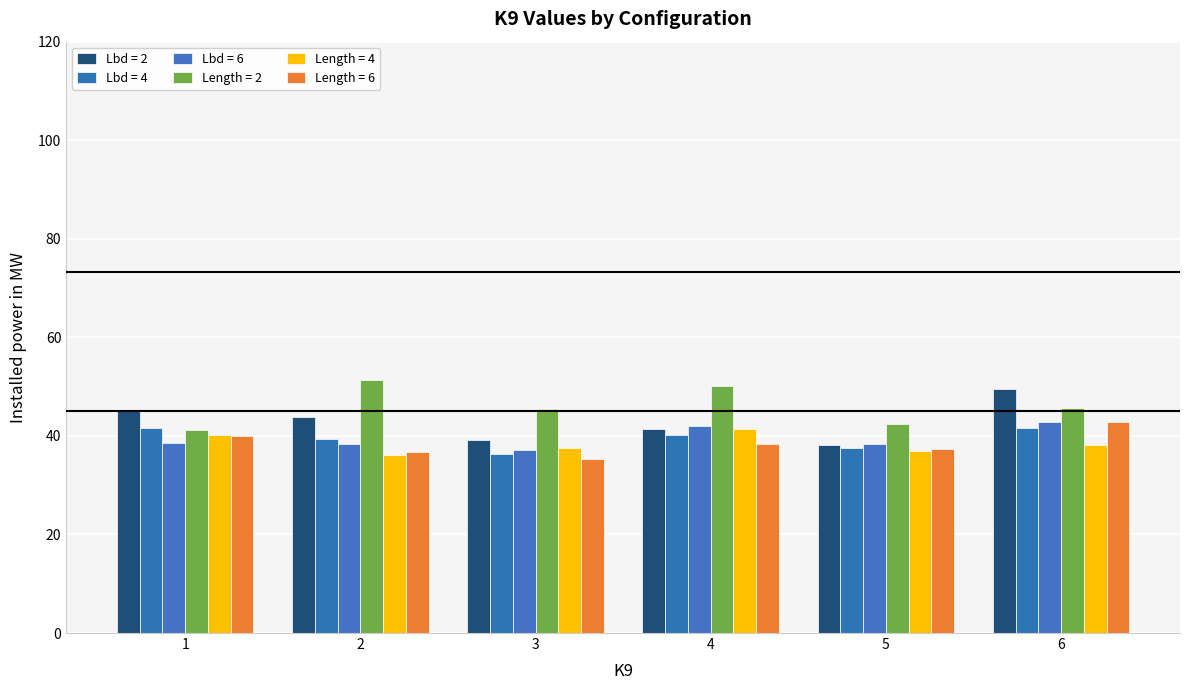

What is the value of the Lbd = 2 bar at the 5th from the left?

38.1